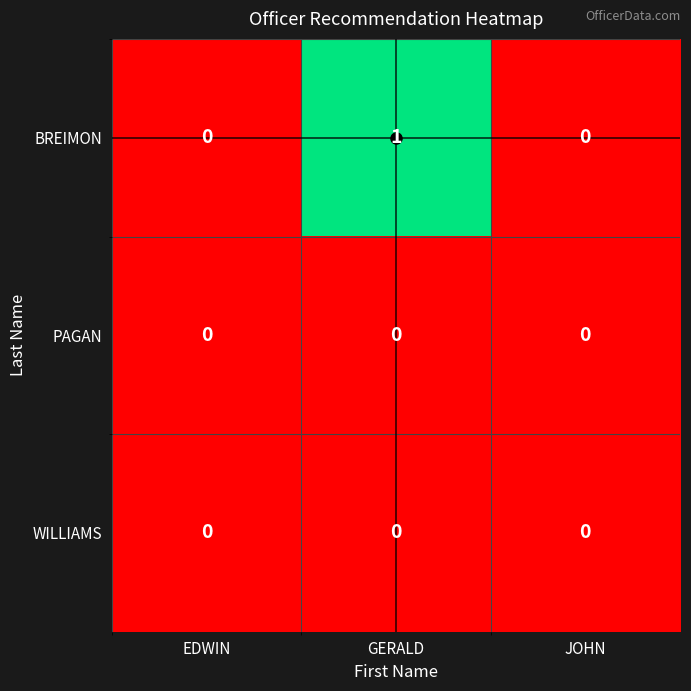

At which category is the sum across all series the highest?

GERALD